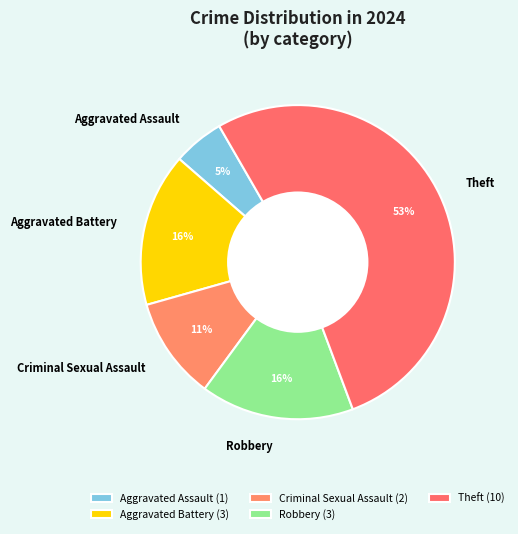

Is it true that Aggravated Battery is 28% of the pie?

False